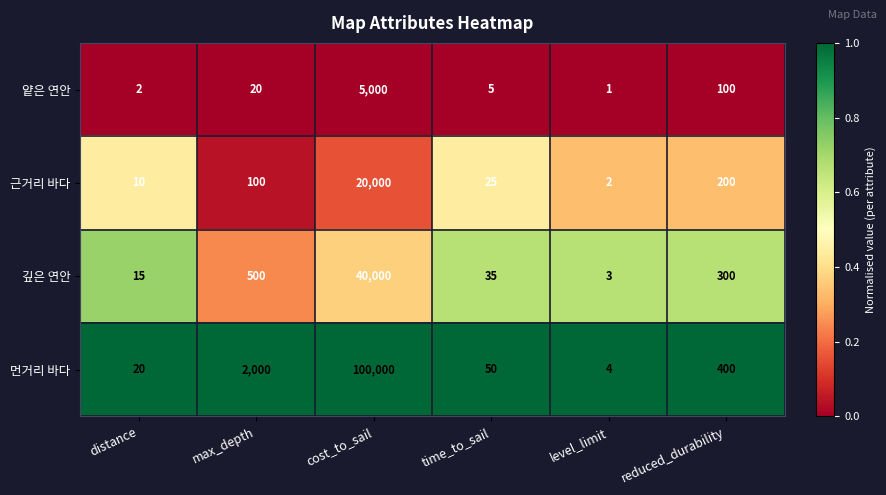

True or false: 얕은 연안 has a value of 3 at time_to_sail.

False